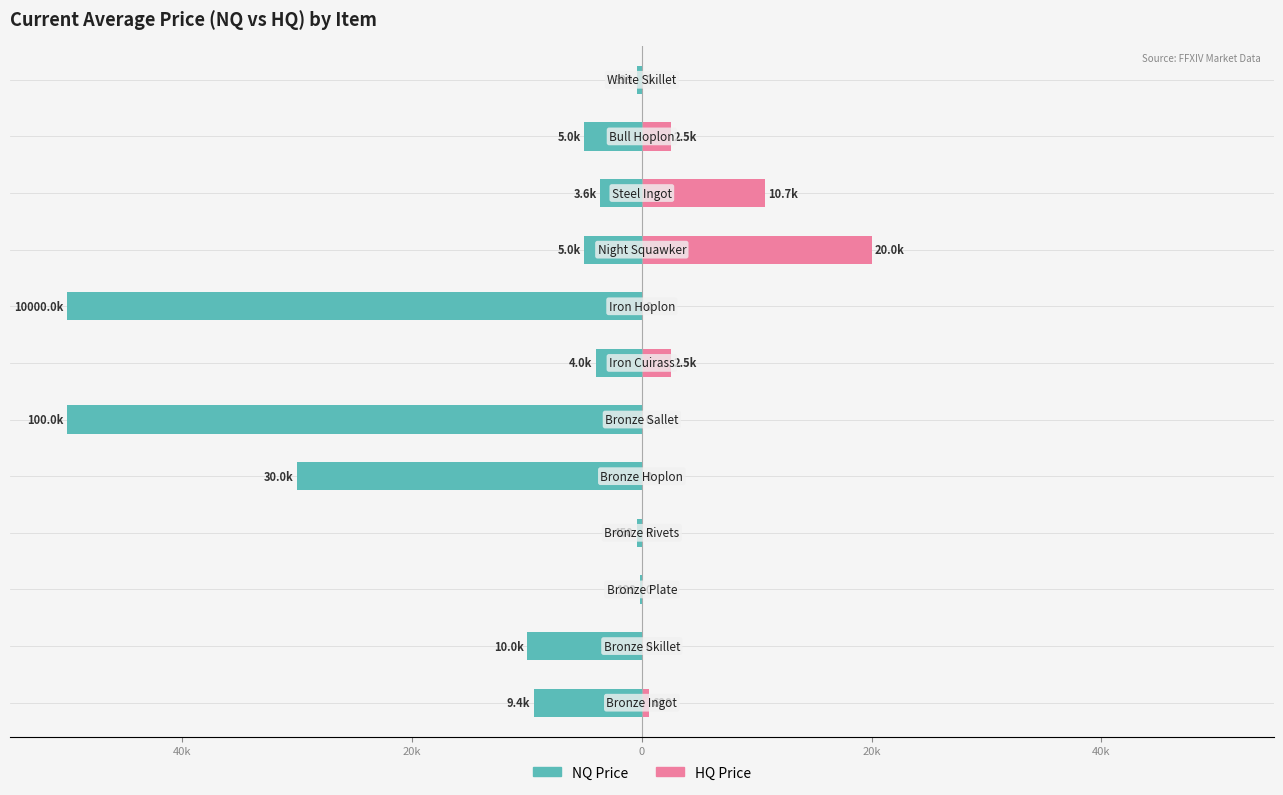

What is the maximum value for NQ Price?

-199.0